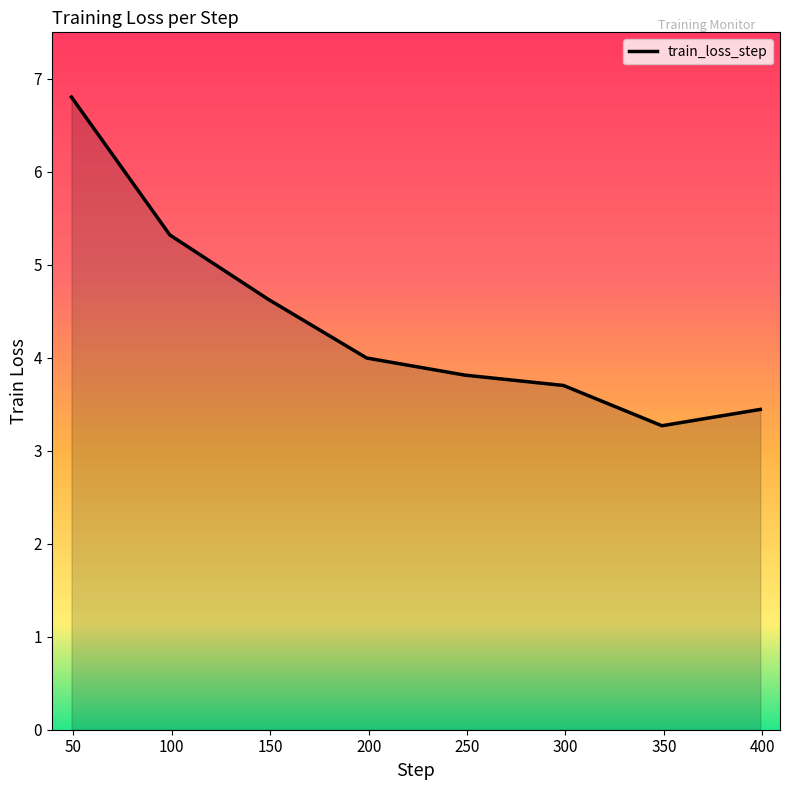

What is the greatest value displayed?

6.8